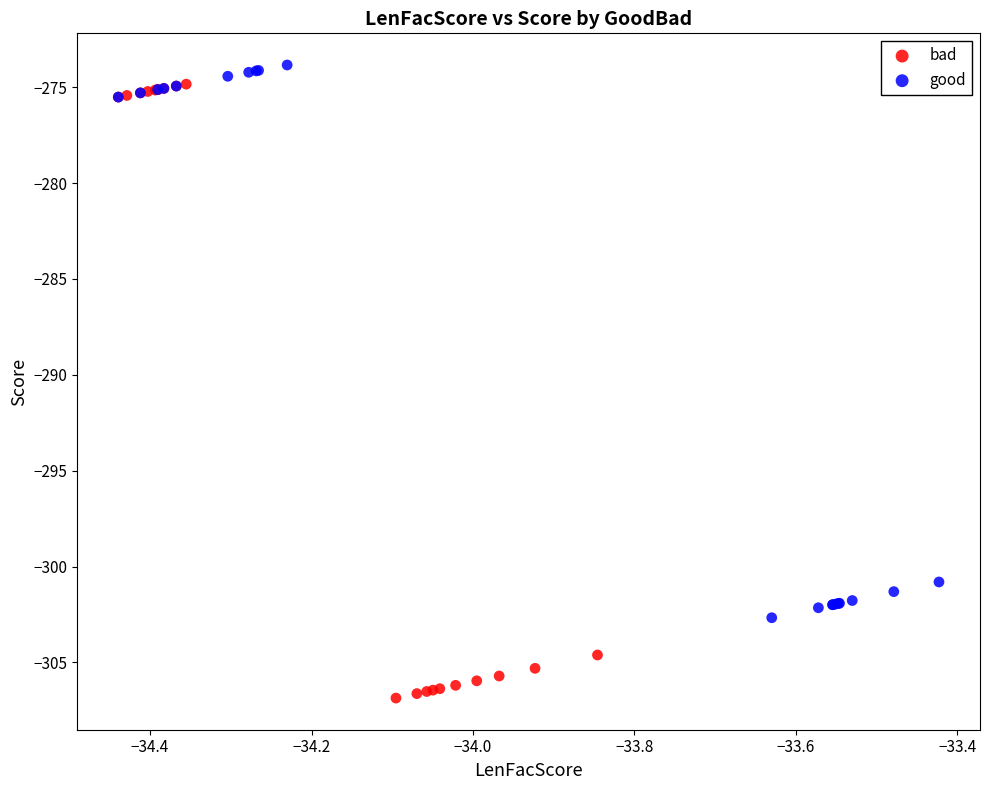

Which series reaches the minimum Y coordinate?

bad